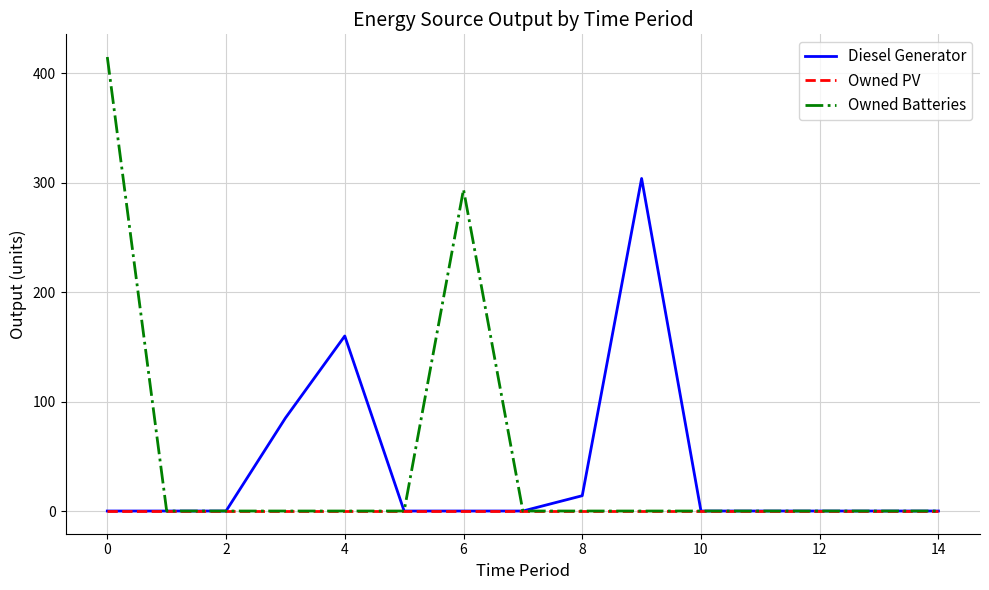

Rank the series by their maximum value, from highest to lowest.

Owned Batteries, Diesel Generator, Owned PV